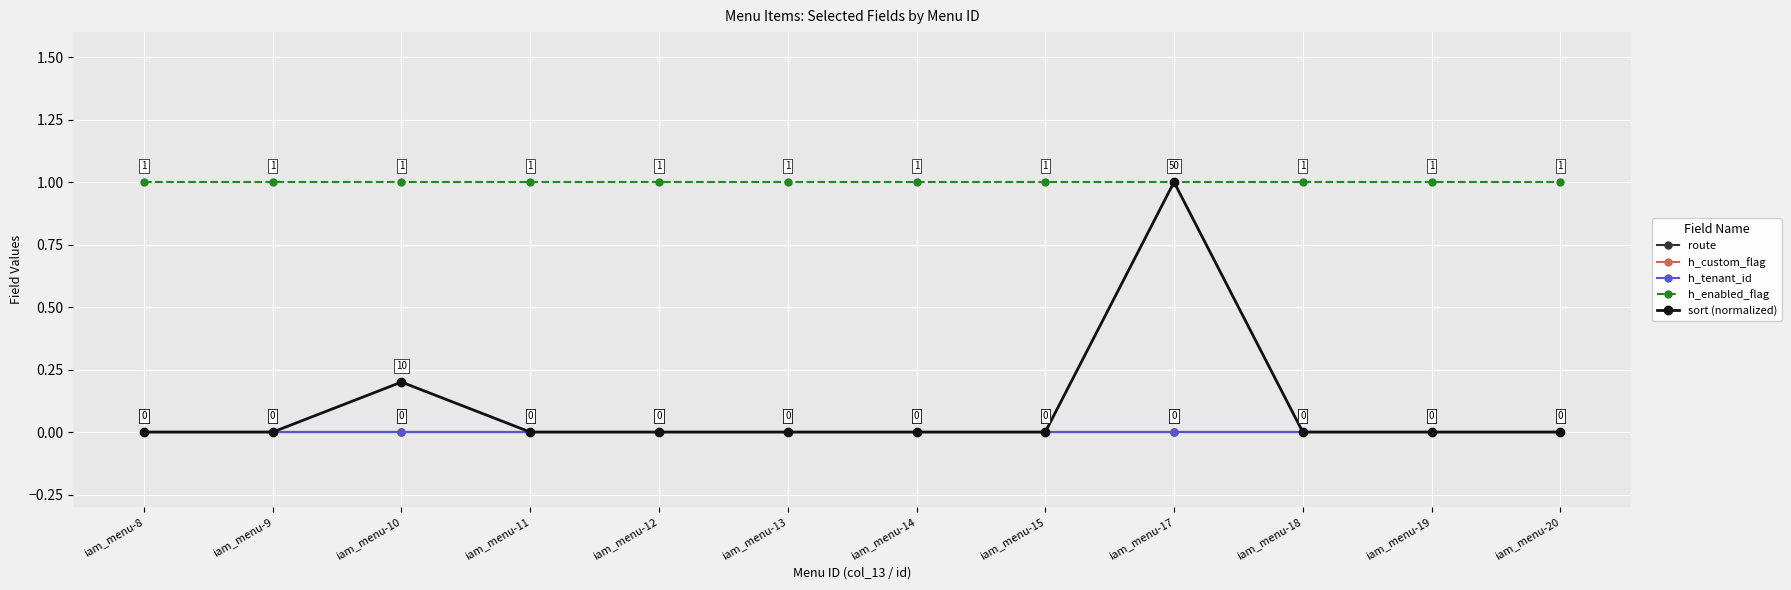

At how many categories does at least one series exceed 0?

12